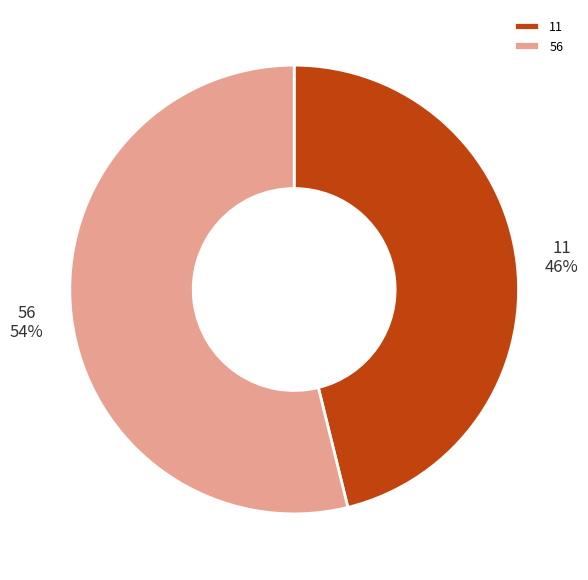

Do 11 and 56 together represent more than half of the pie?

Yes